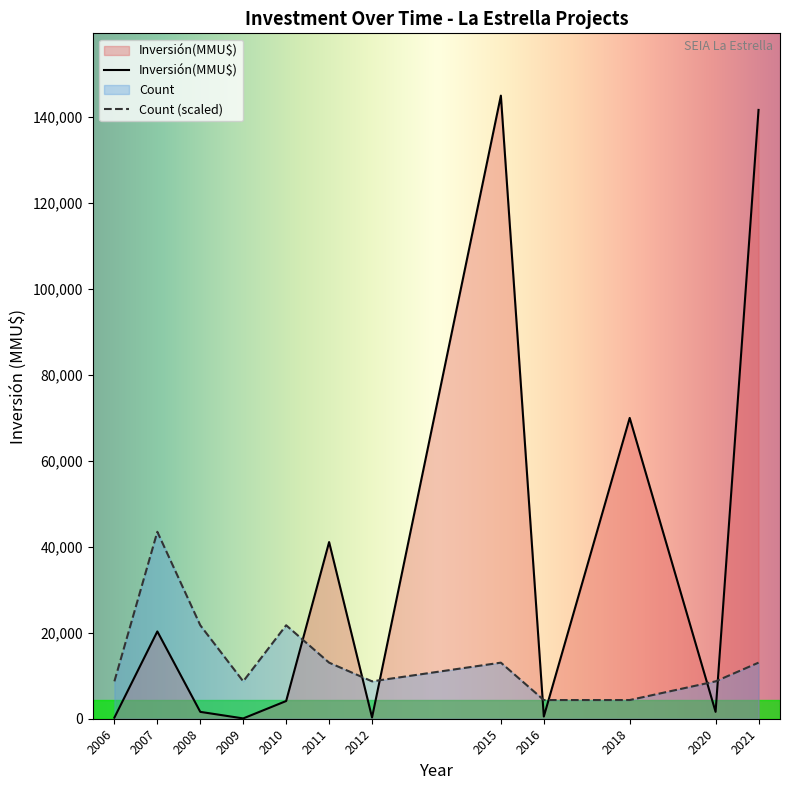

Between 2007 and 2008, which series saw the biggest shift?

Count (scaled)